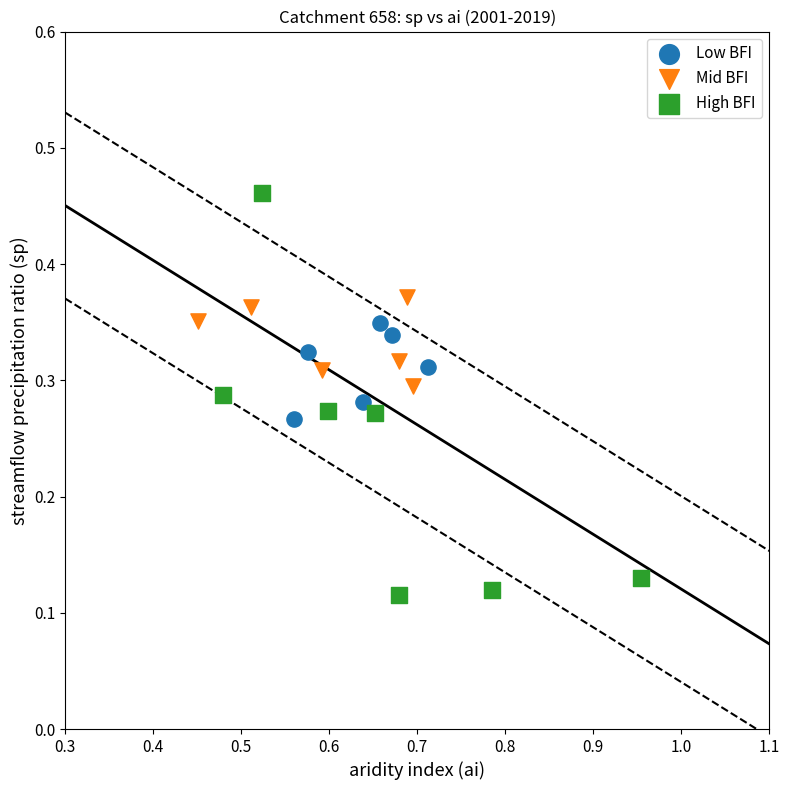

Which series has the widest spread of Y values?

High BFI